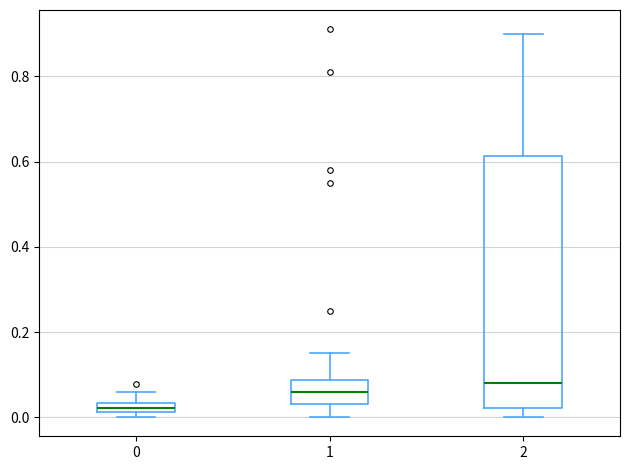

Comparing the boxes themselves (not the whiskers), which one is the tallest?

2